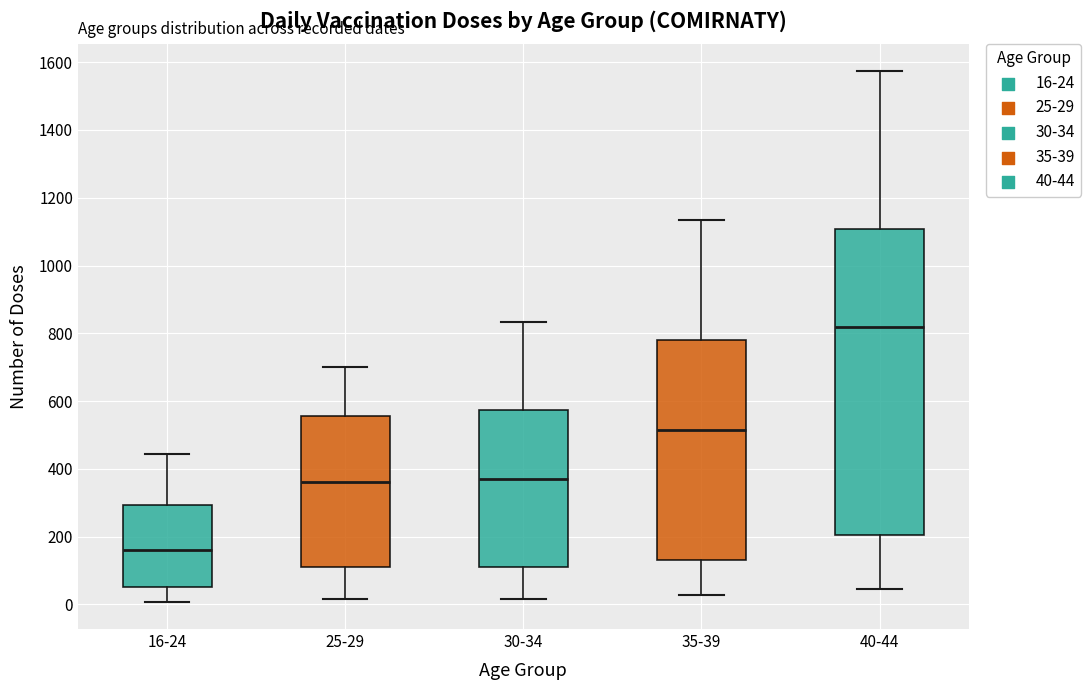

Which box has the highest median line?

40-44